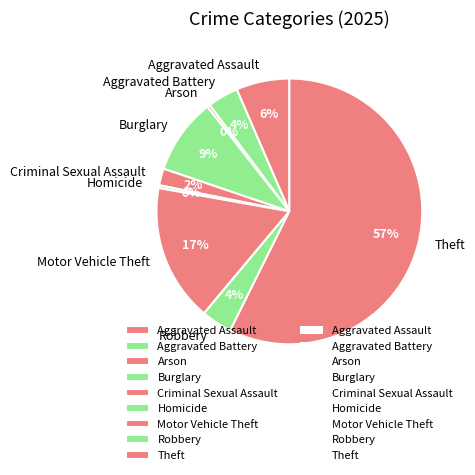

To the nearest percent, what is the average slice percentage?

11%